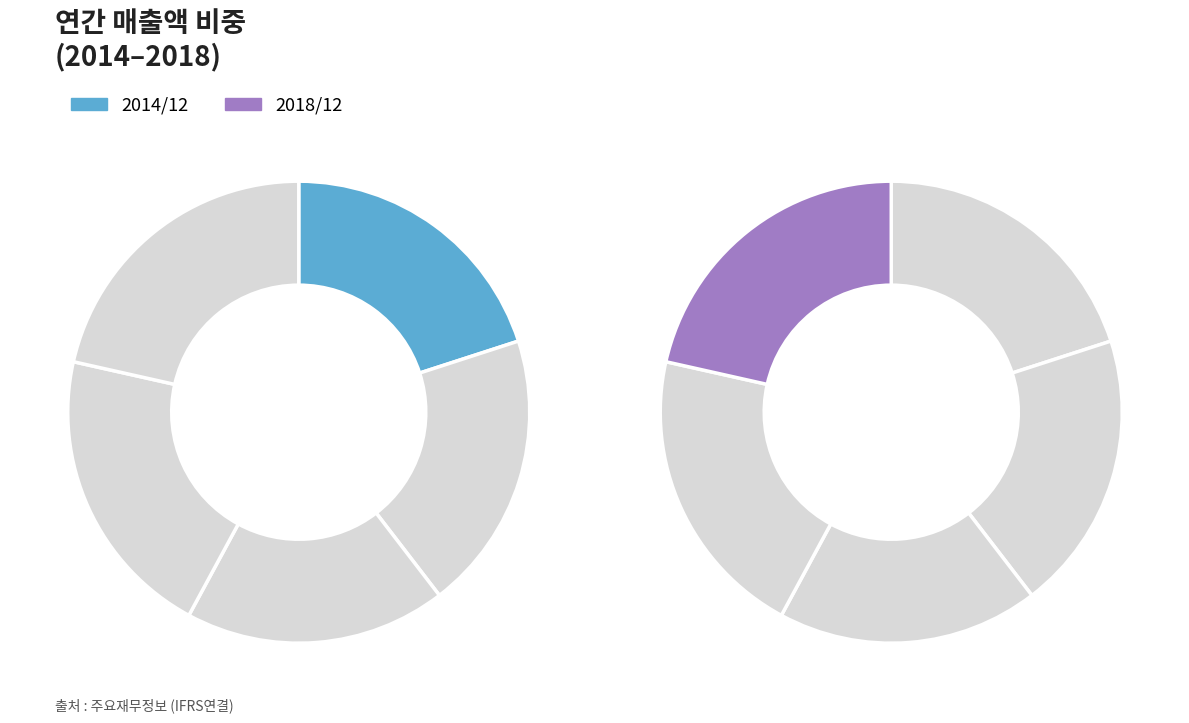

The 2015/12 slice represents 20% of the pie. True or false?

True